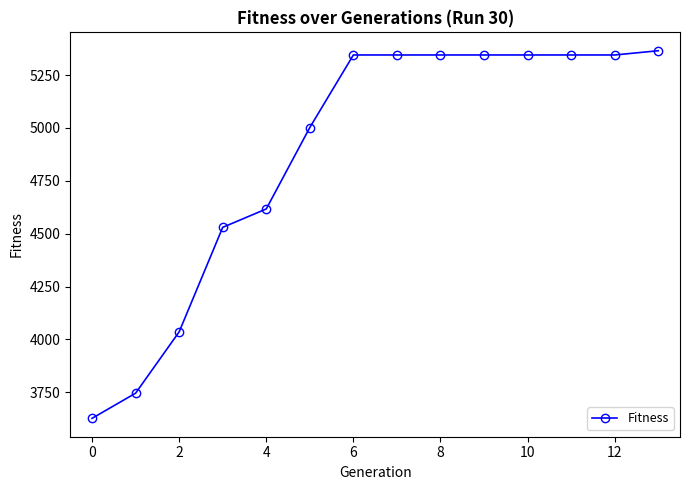

What is the maximum value shown in the chart?

5365